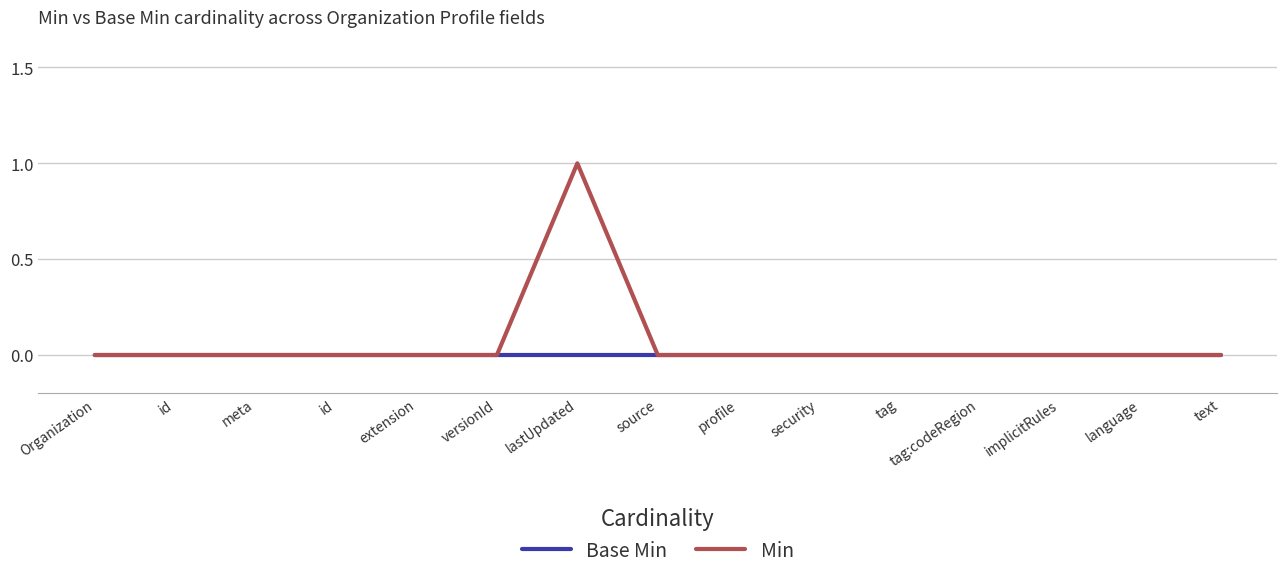

What is the sum of all Min values?

1